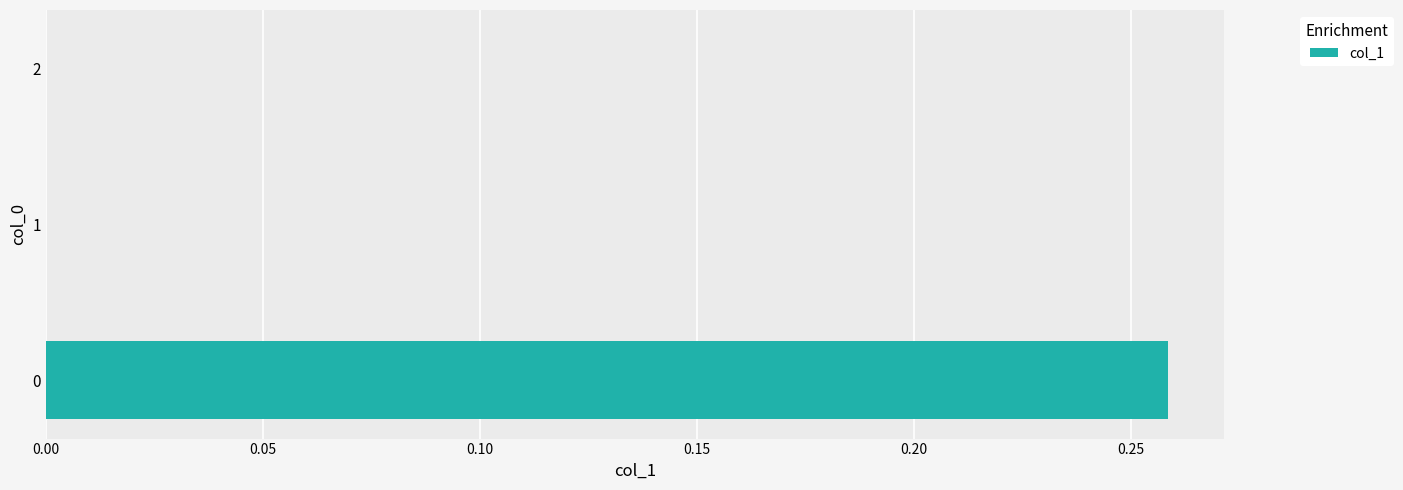

What is the change in value from 0 to 1?

-0.3